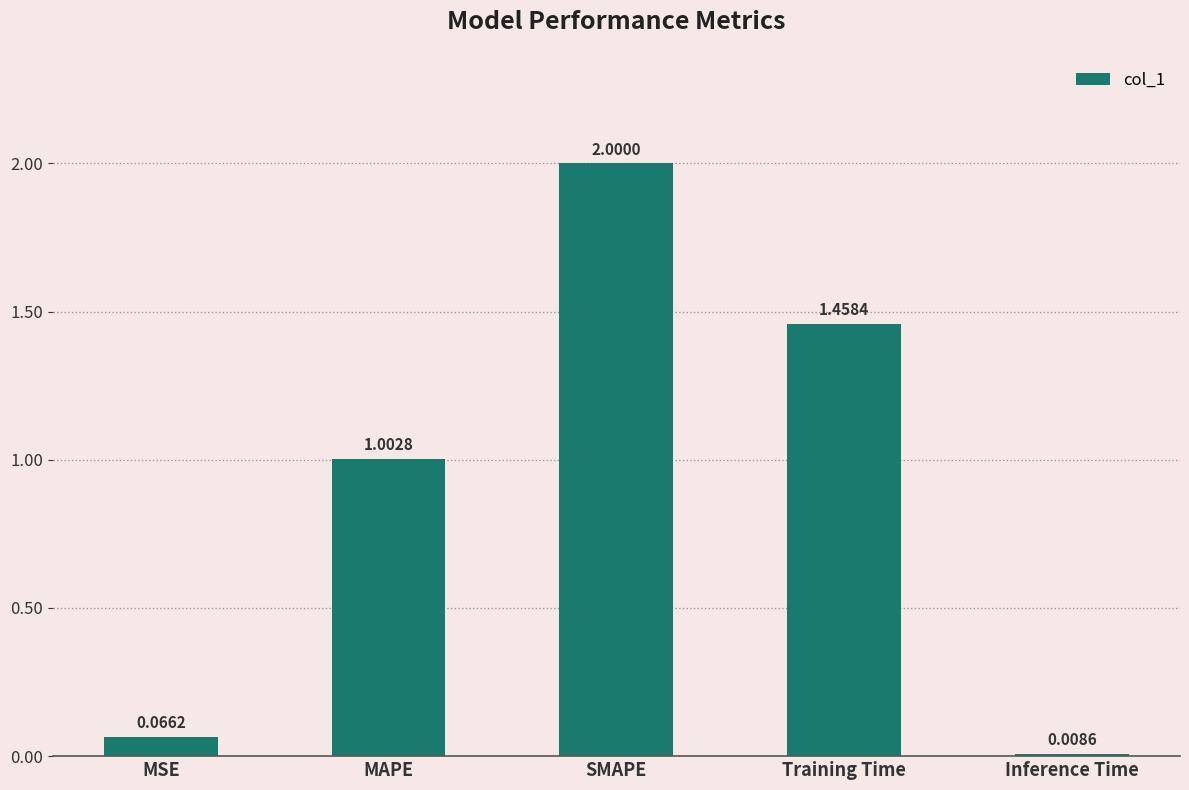

What is the label of the 5th bar from the right?

MSE